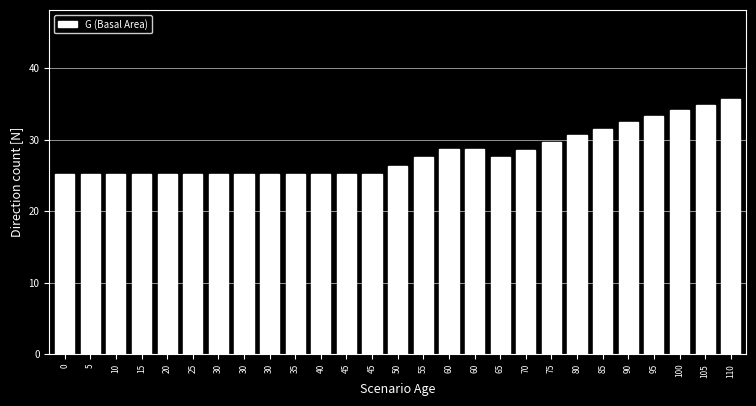

Are the bars horizontal?

No